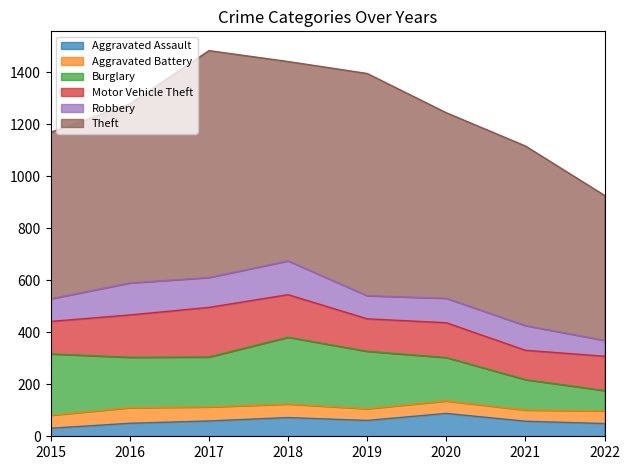

What is the minimum value shown in the chart?

31